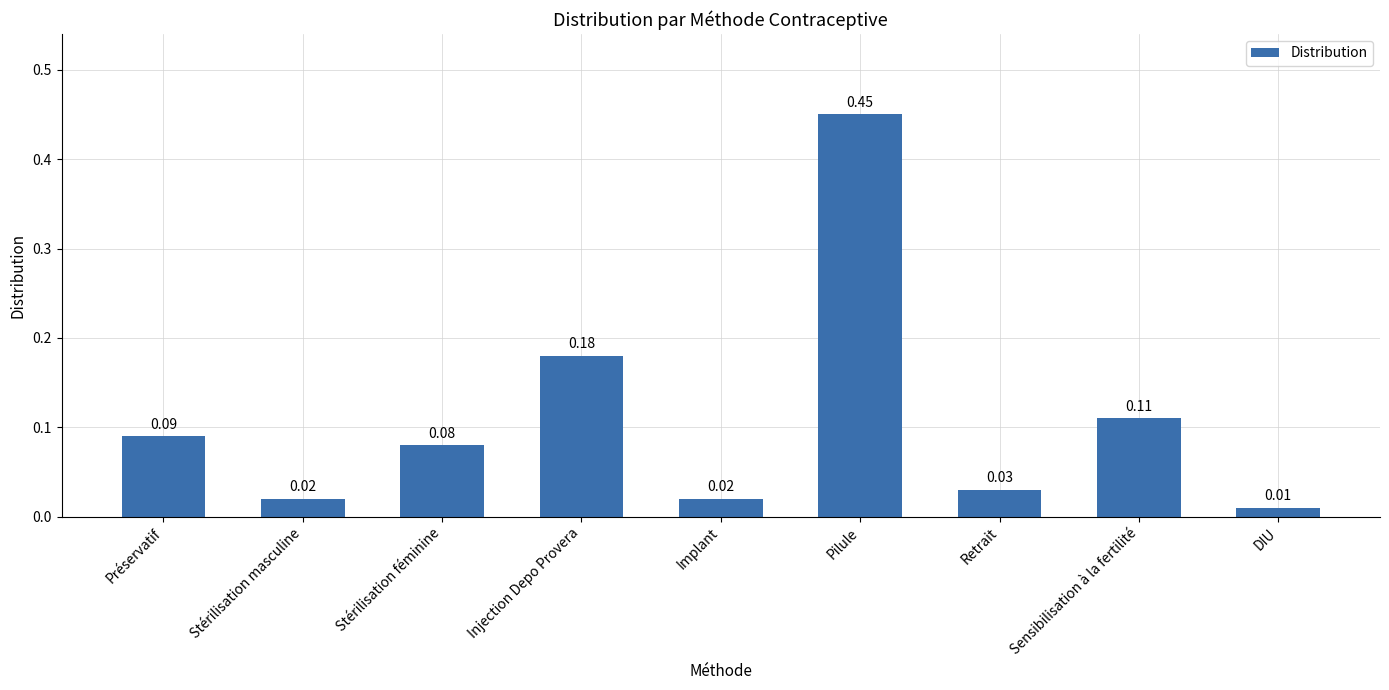

Count the number of categories in the chart.

9